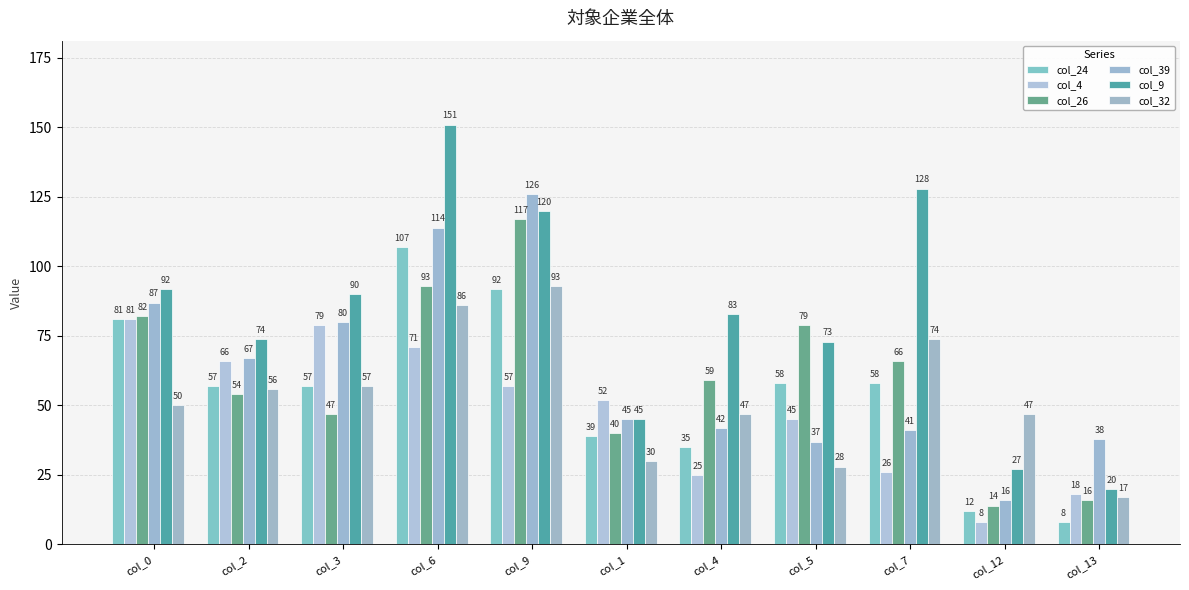

How many data points in col_26 are less than 59?

5